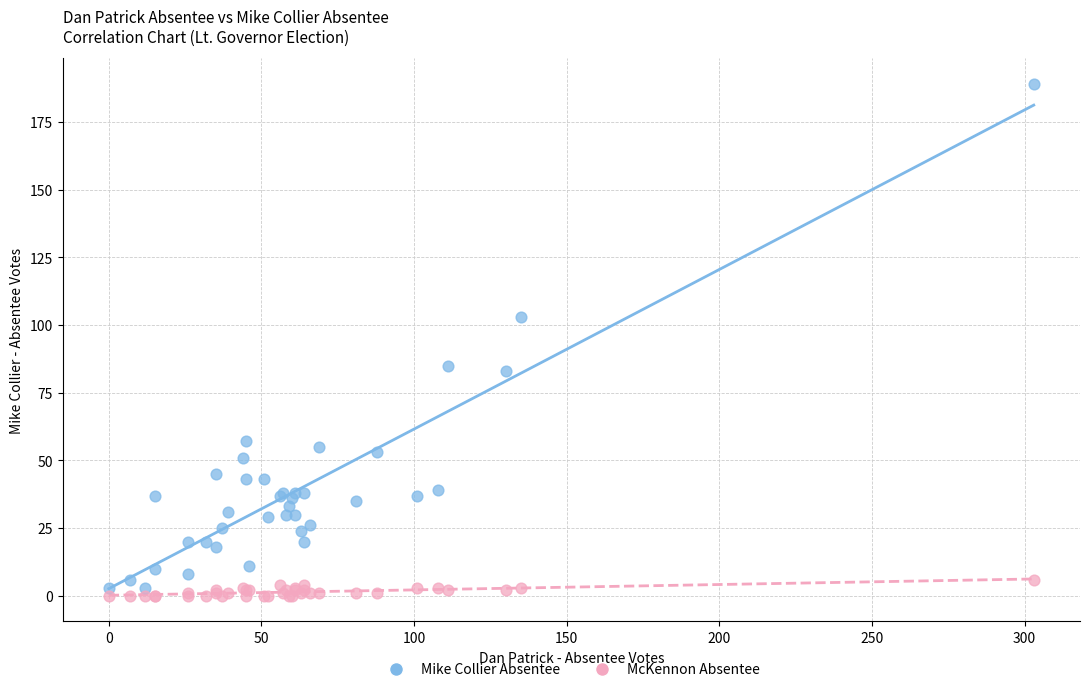

In the Mike Collier Absentee series, what Y value is closest to 96?

103